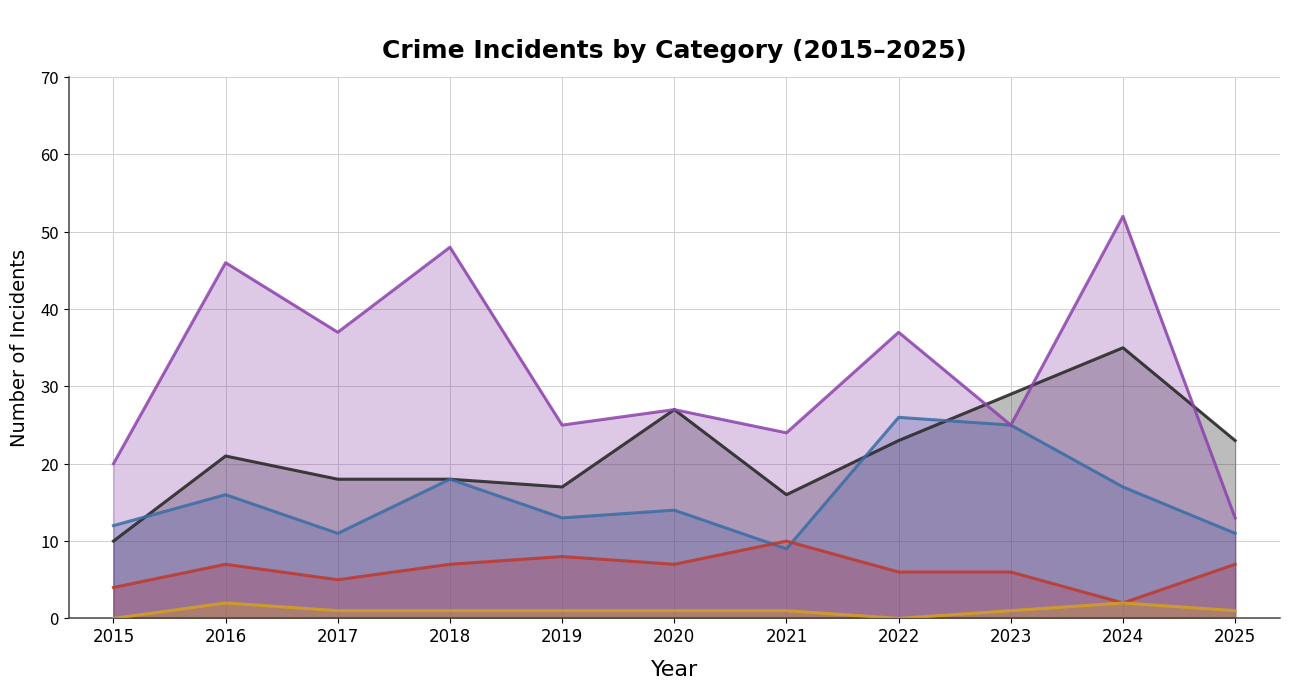

What is the value of the Aggravated Assault point at the 4th from the left?

18